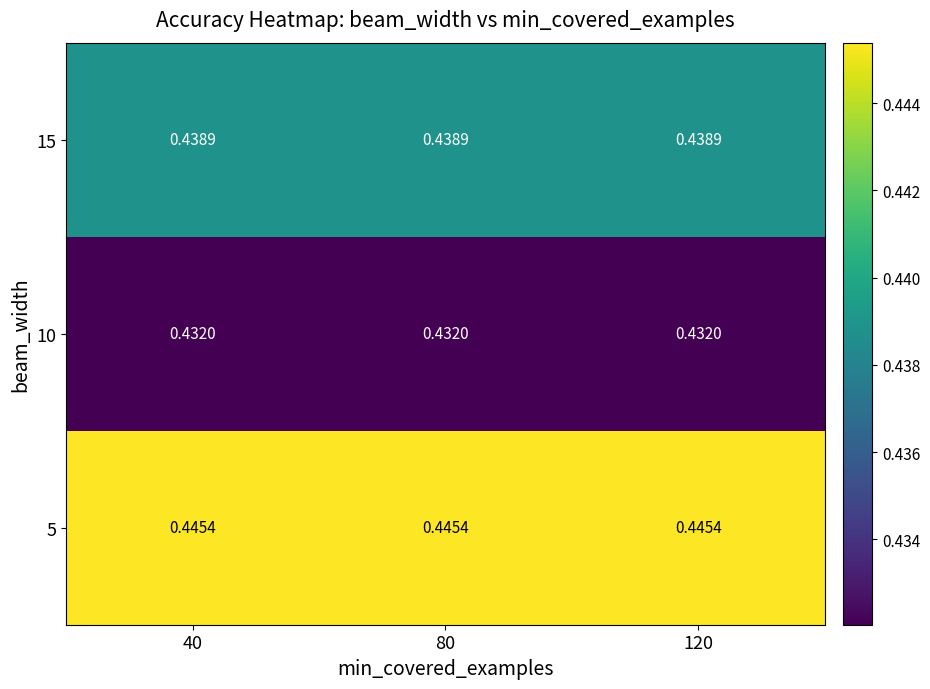

Is the value of 5 at 120 greater than the value of 10 at 80?

Yes